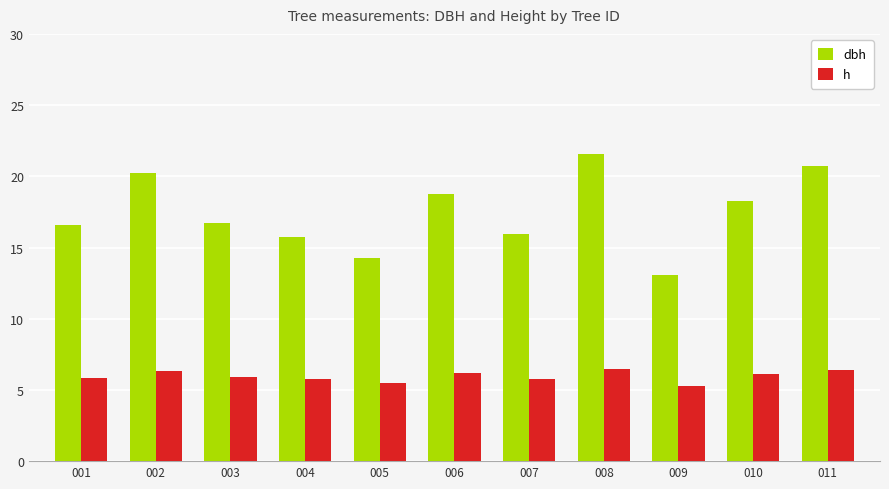

Which series has the largest range (max minus min)?

dbh